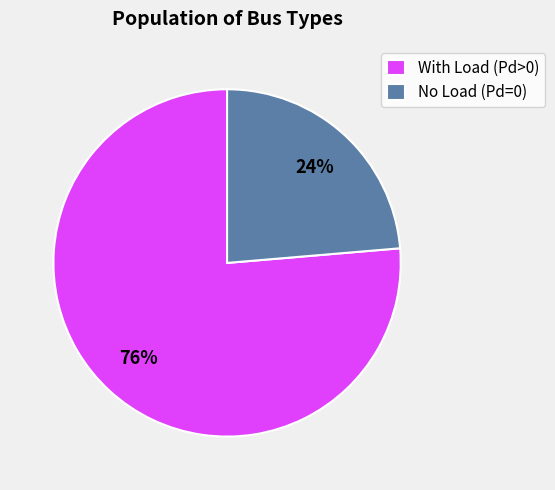

Is there any slice that represents more than half of the pie?

Yes